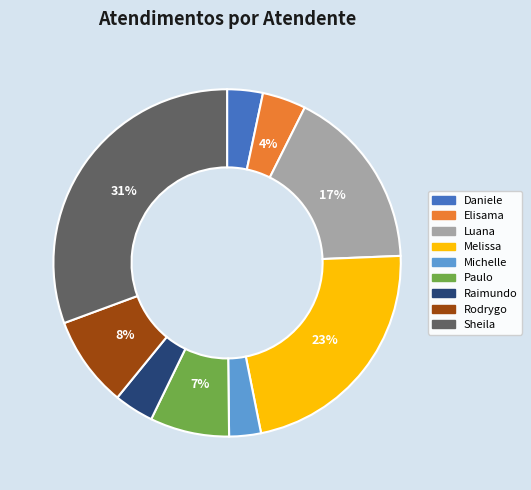

To the nearest percent, what is the difference between the largest and smallest slice percentages?

28%